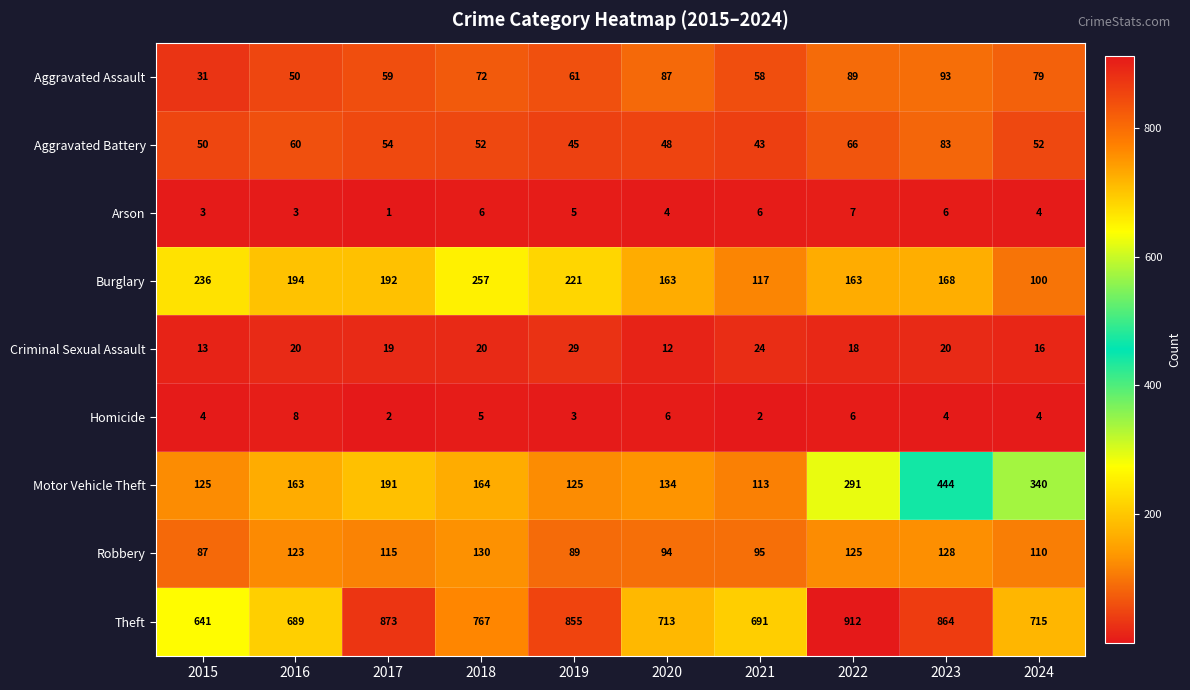

What is the spread (max minus min) of values at 2015?

638